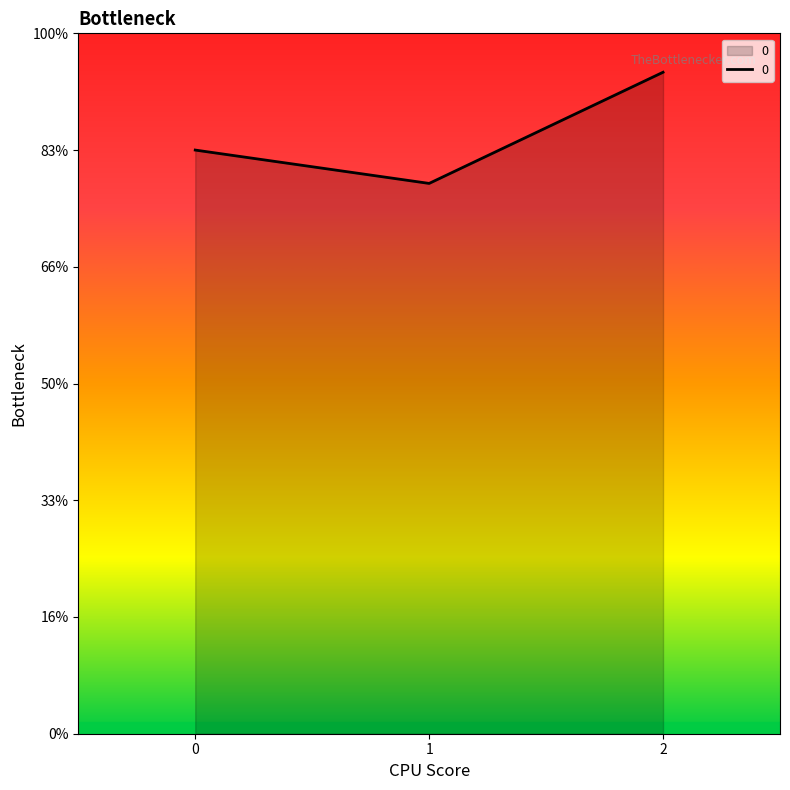

Is this an area chart (filled region under the line)?

Yes